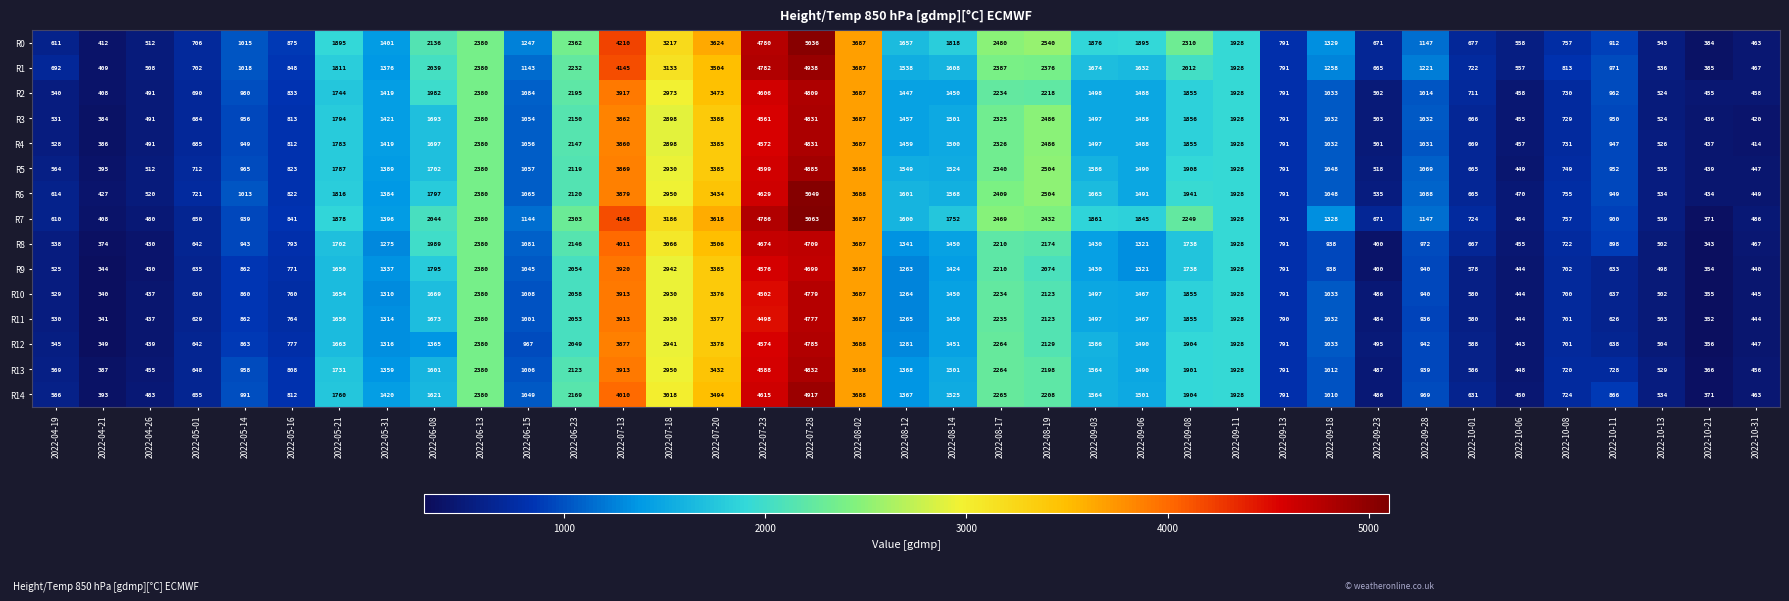

How many data points in R7 are less than 1396?

18